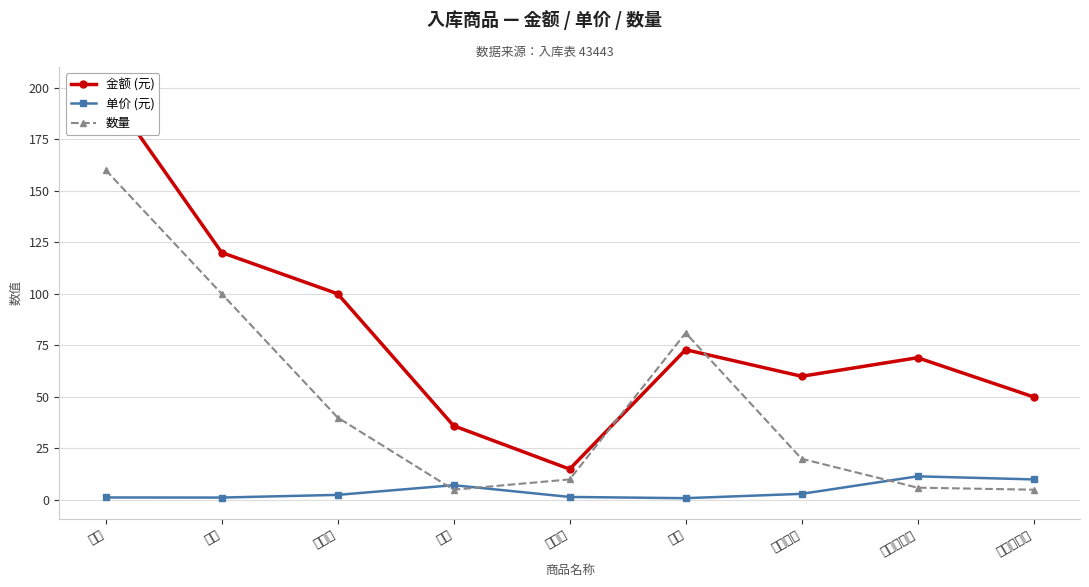

At which category does 数量 reach its first local valley?

香菇